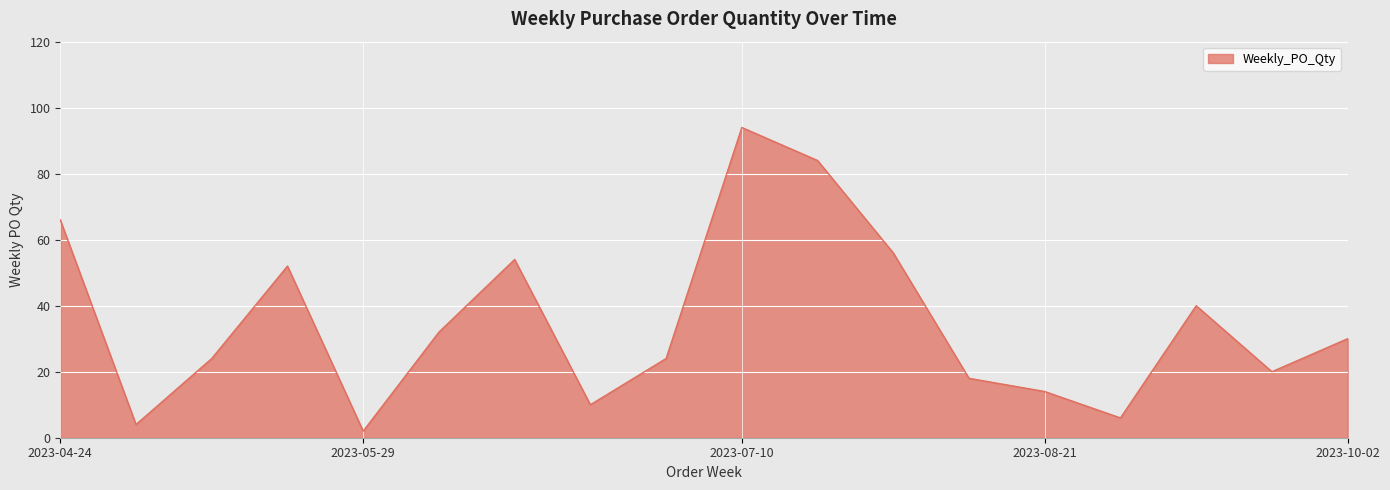

What is the difference between the maximum and minimum values?

92